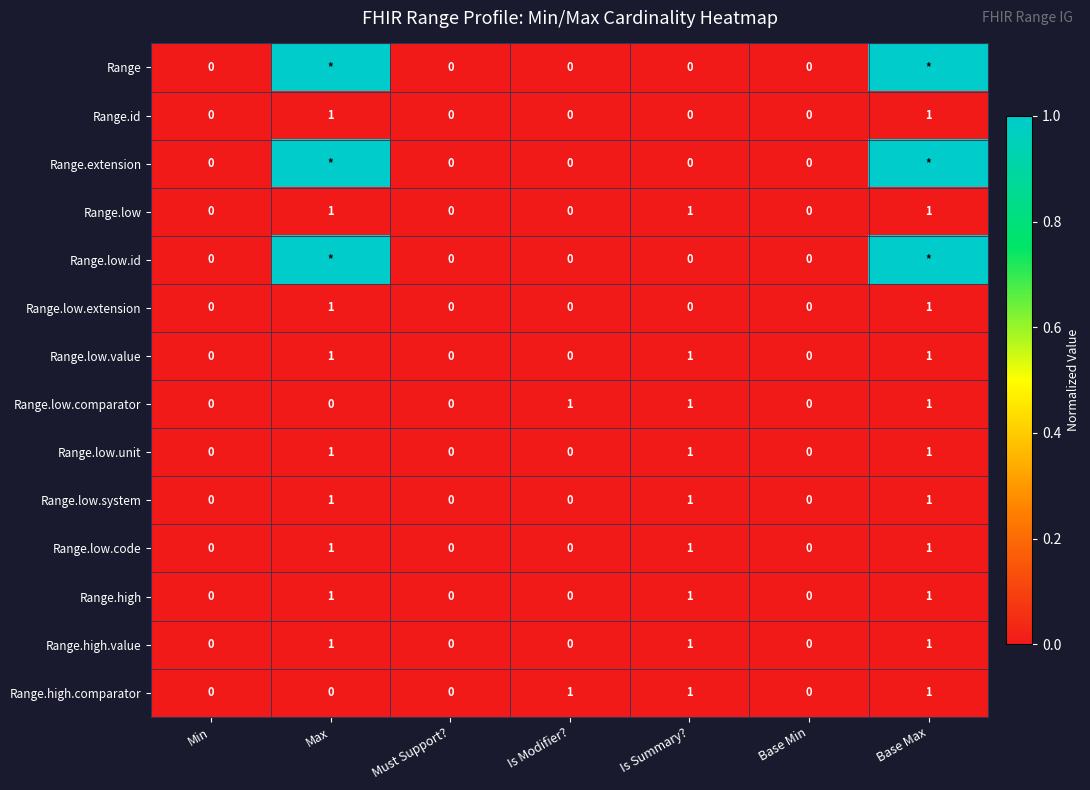

Count the number of categories in the chart.

7